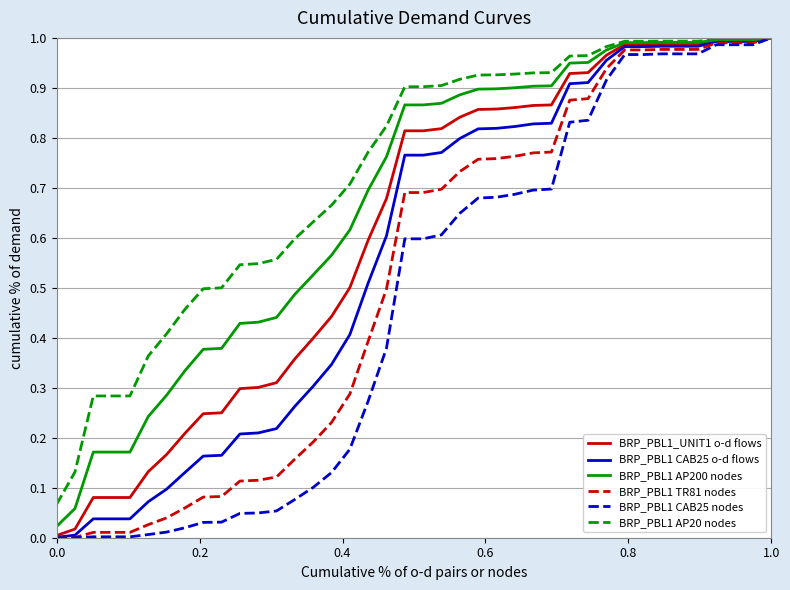

Is this an area chart (filled region under the line)?

No